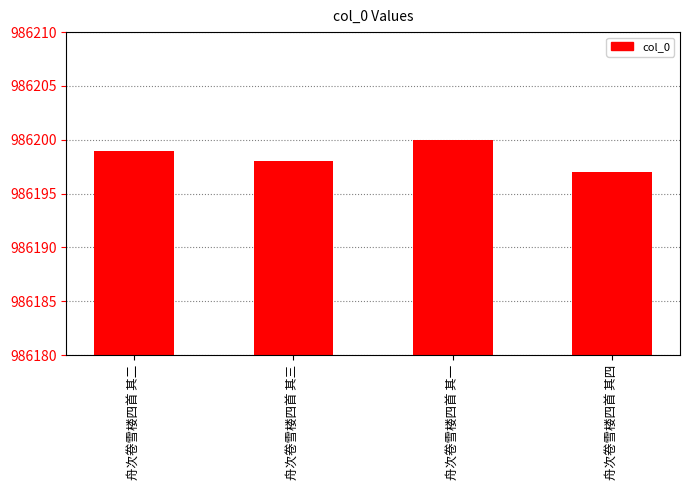

What is the sum of the values at 舟次卷雪楼四首 其一 and 舟次卷雪楼四首 其二?

1972399